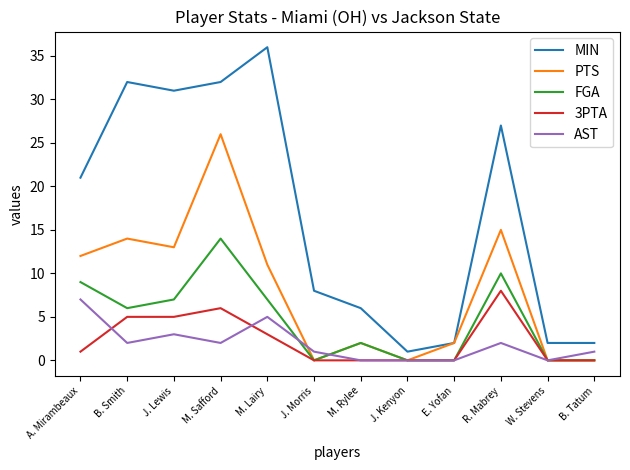

Reading right to left, extract all data points from this chart.

MIN: B. Tatum=2	W. Stevens=2	R. Mabrey=27	E. Yofan=2	J. Kenyon=1	M. Rylee=6	J. Morris=8	M. Lairy=36	M. Safford=32	J. Lewis=31	B. Smith=32	A. Mirambeaux=21
PTS: B. Tatum=0	W. Stevens=0	R. Mabrey=15	E. Yofan=2	J. Kenyon=0	M. Rylee=2	J. Morris=0	M. Lairy=11	M. Safford=26	J. Lewis=13	B. Smith=14	A. Mirambeaux=12
FGA: B. Tatum=0	W. Stevens=0	R. Mabrey=10	E. Yofan=0	J. Kenyon=0	M. Rylee=2	J. Morris=0	M. Lairy=7	M. Safford=14	J. Lewis=7	B. Smith=6	A. Mirambeaux=9
3PTA: B. Tatum=0	W. Stevens=0	R. Mabrey=8	E. Yofan=0	J. Kenyon=0	M. Rylee=0	J. Morris=0	M. Lairy=3	M. Safford=6	J. Lewis=5	B. Smith=5	A. Mirambeaux=1
AST: B. Tatum=1	W. Stevens=0	R. Mabrey=2	E. Yofan=0	J. Kenyon=0	M. Rylee=0	J. Morris=1	M. Lairy=5	M. Safford=2	J. Lewis=3	B. Smith=2	A. Mirambeaux=7